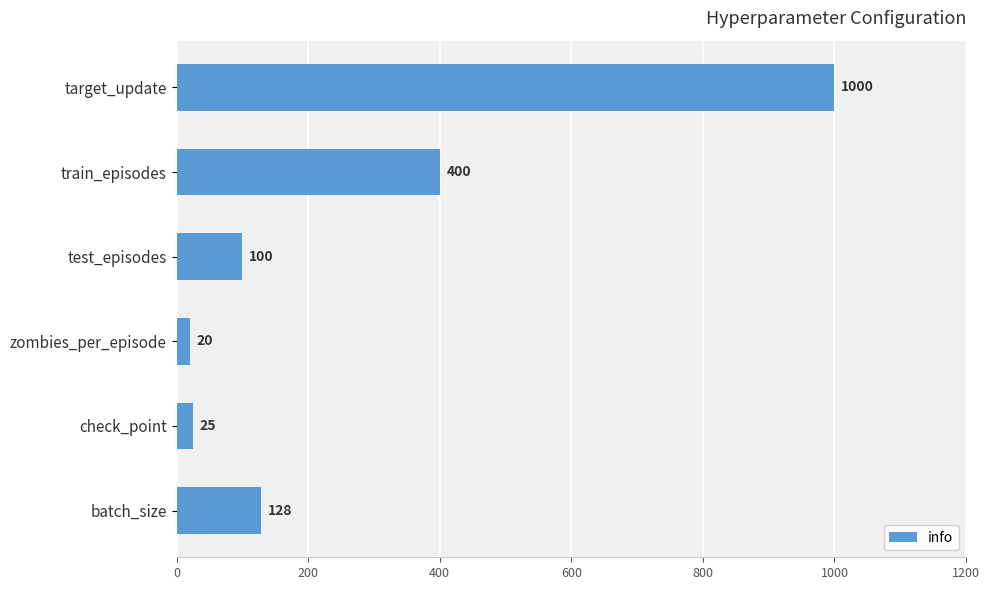

Reading top to bottom, extract all data points from this chart.

1000	400	100	20	25	128